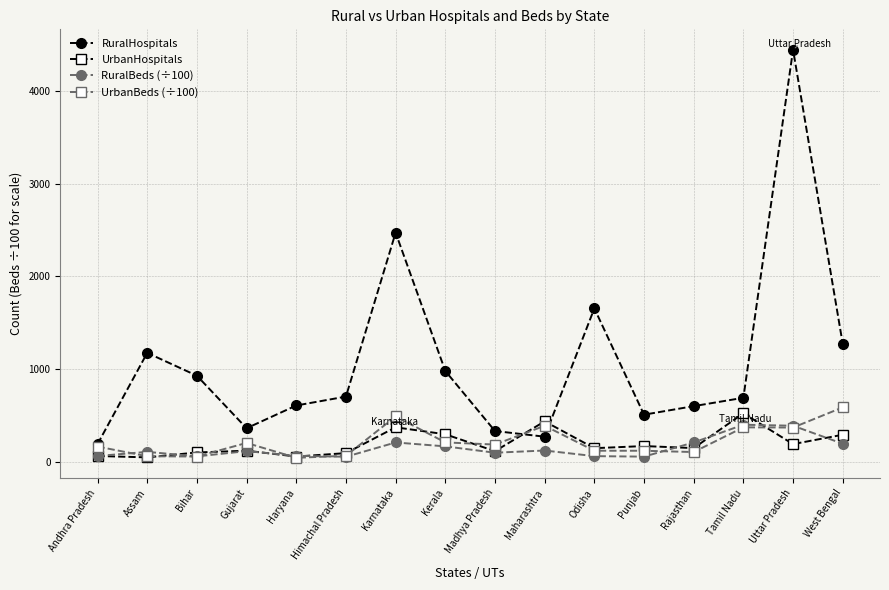

What is the sum of the RuralHospitals values at Tamil Nadu and Gujarat?

1056.0